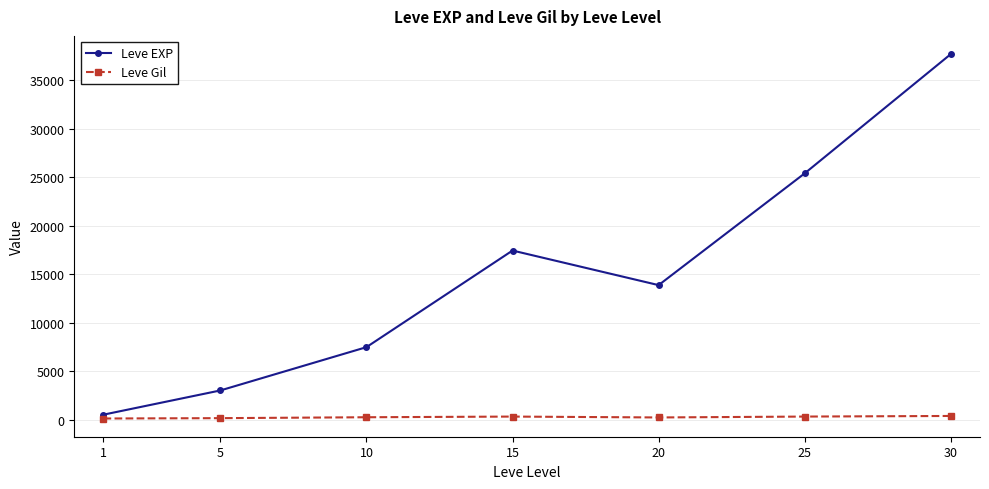

What is the average value of the Leve EXP series?

15062.9